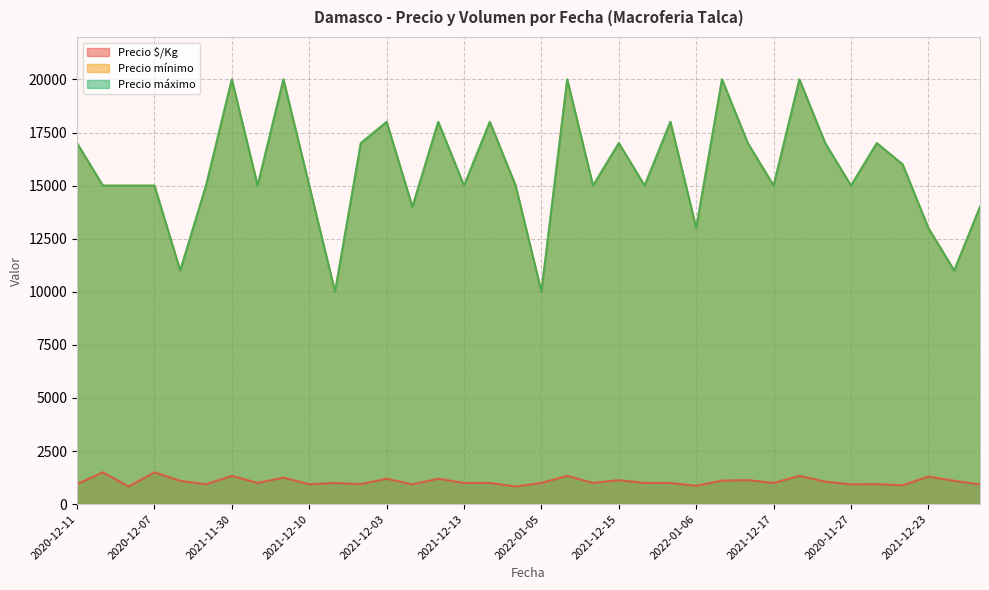

What is the label of the 20th point from the right?

2020-12-14